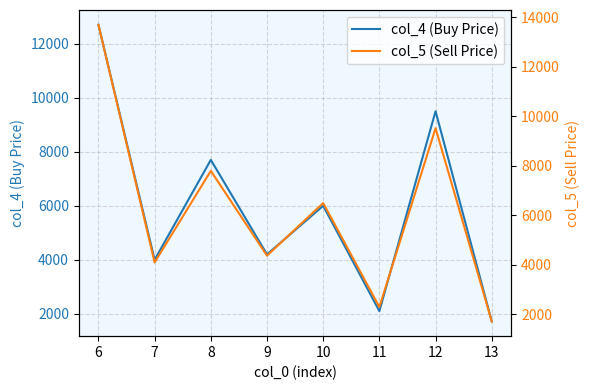

Where does the col_5 (Sell Price) series first go above 6500?

6